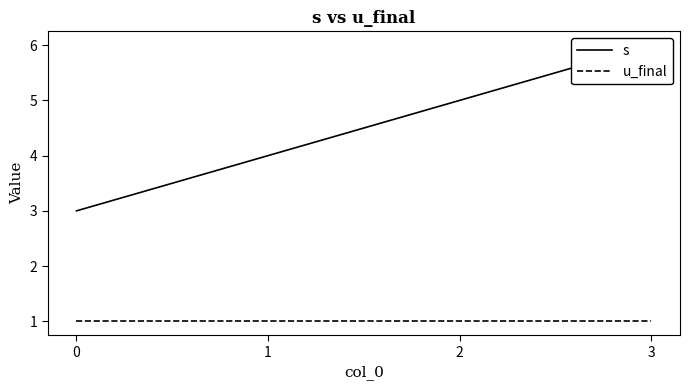

What is the sum of all u_final values?

4